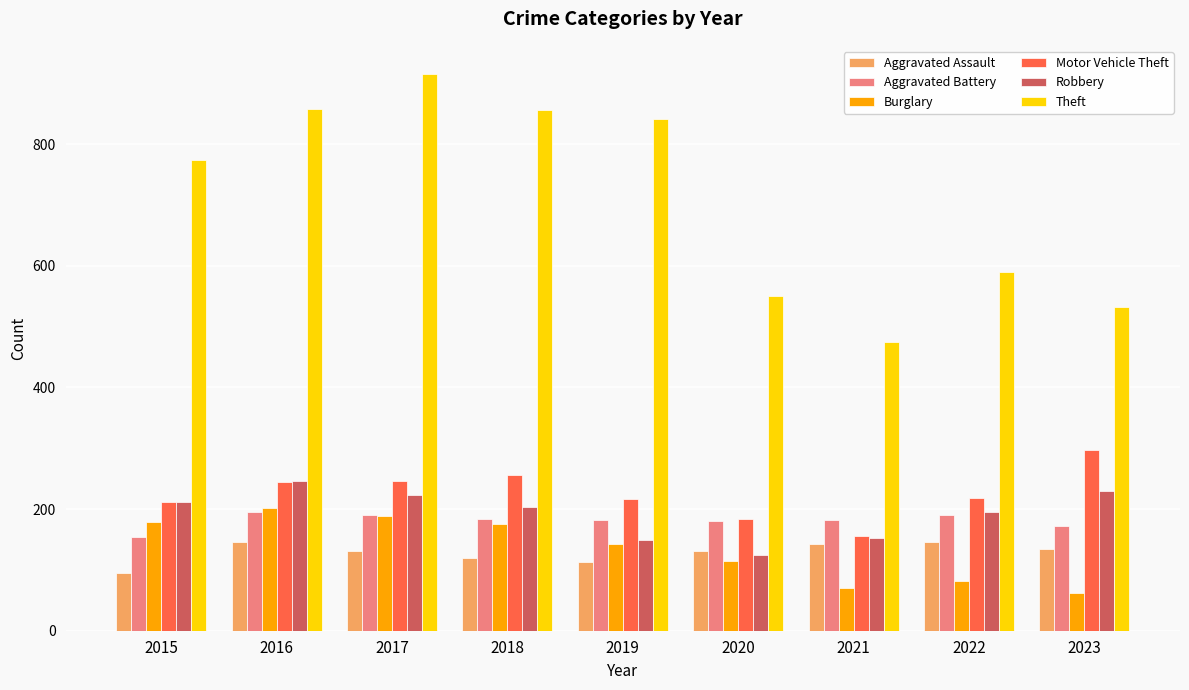

What is the sum of the Aggravated Battery values at 2016 and 2023?

368